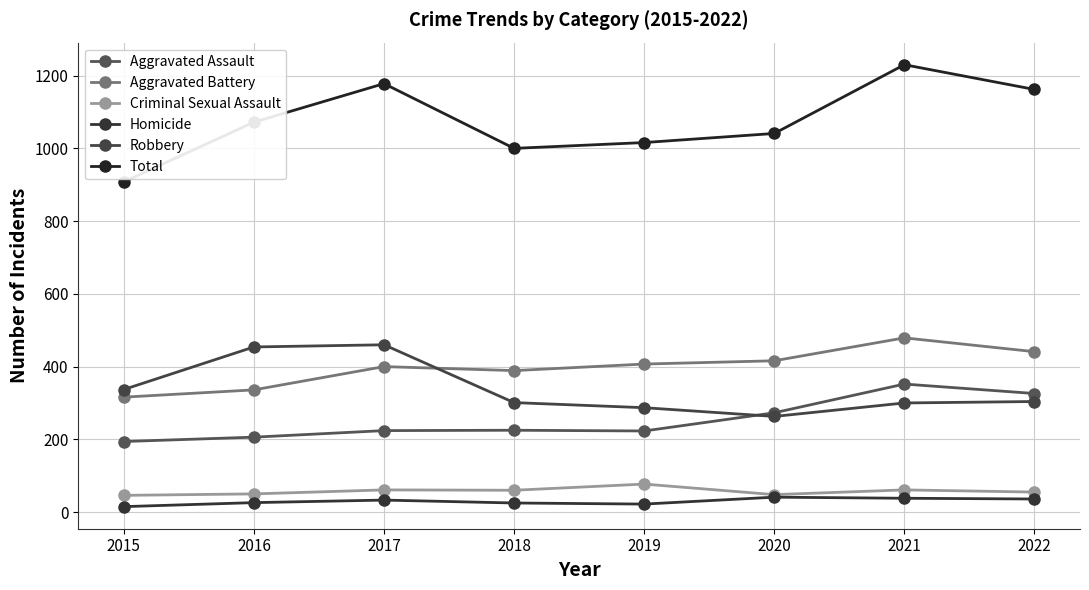

True or false: Criminal Sexual Assault has a value of 50 at 2016.

True